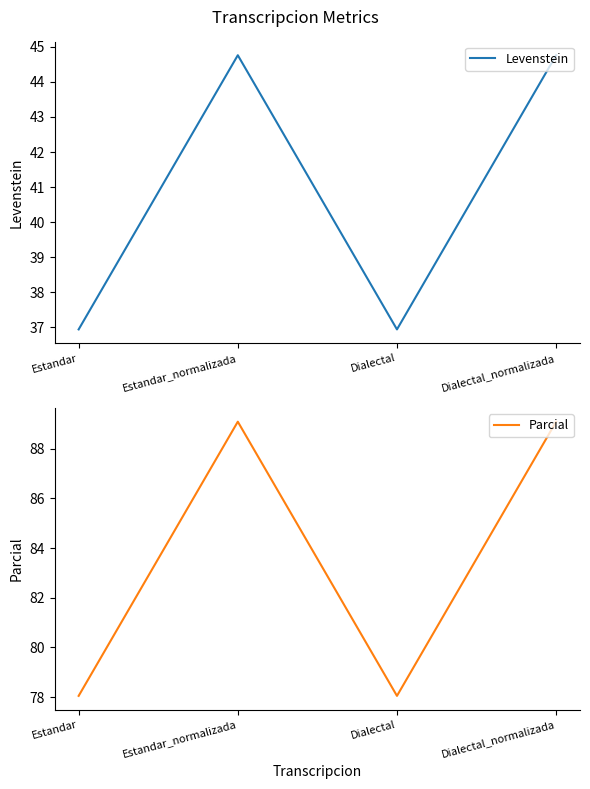

Reading left to right, extract all data points from this chart.

Levenstein: Estandar=36.9	Estandar_normalizada=44.8	Dialectal=36.9	Dialectal_normalizada=44.8
Parcial: Estandar=78.0	Estandar_normalizada=89.1	Dialectal=78.0	Dialectal_normalizada=89.1